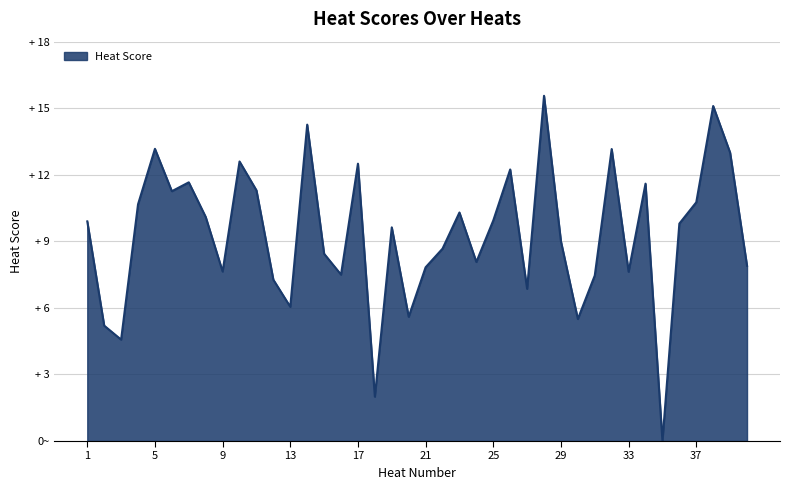

Does the chart display data point markers on the line(s)?

No